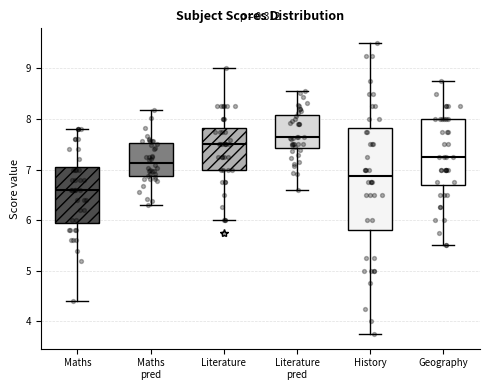

Reading left to right, read every box against the y-axis: the position of its median line, the range the box covers, and the ends of its whiskers. The values are not printed on the chart, so give them approximately, as read against the axis.

Maths: median 6.6, box 6.0 to 7.1, whiskers 4.4 to 7.8
Maths pred: median 7.1, box 6.9 to 7.5, whiskers 6.3 to 8.2
Literature: median 7.5, box 7.0 to 7.8, whiskers 6.0 to 9.0
Literature pred: median 7.6, box 7.4 to 8.1, whiskers 6.6 to 8.6
History: median 6.9, box 5.8 to 7.8, whiskers 3.8 to 9.5
Geography: median 7.3, box 6.7 to 8.0, whiskers 5.5 to 8.8